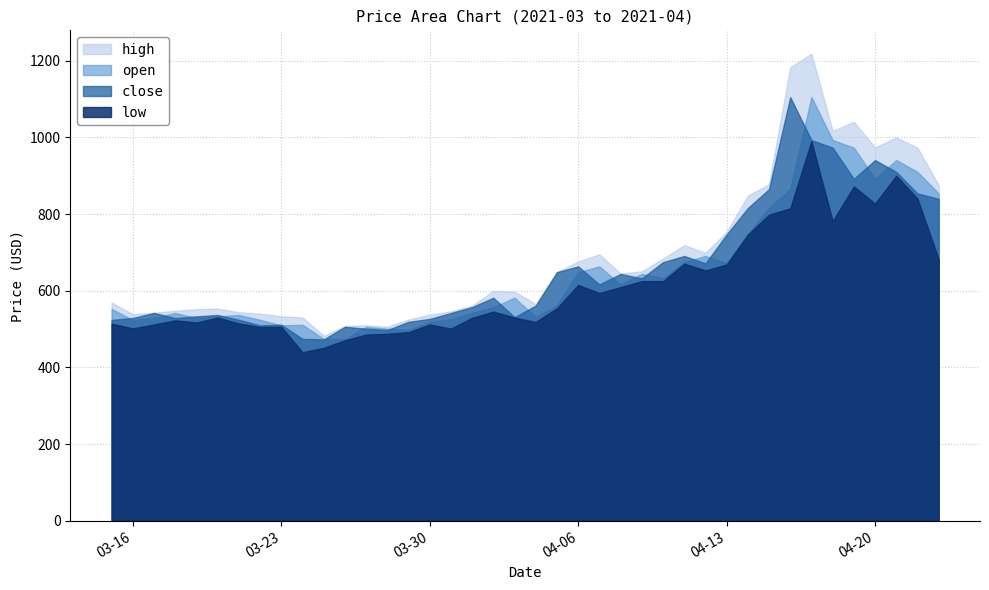

What is the spread (max minus min) of values at 2021-04-22?

132.9